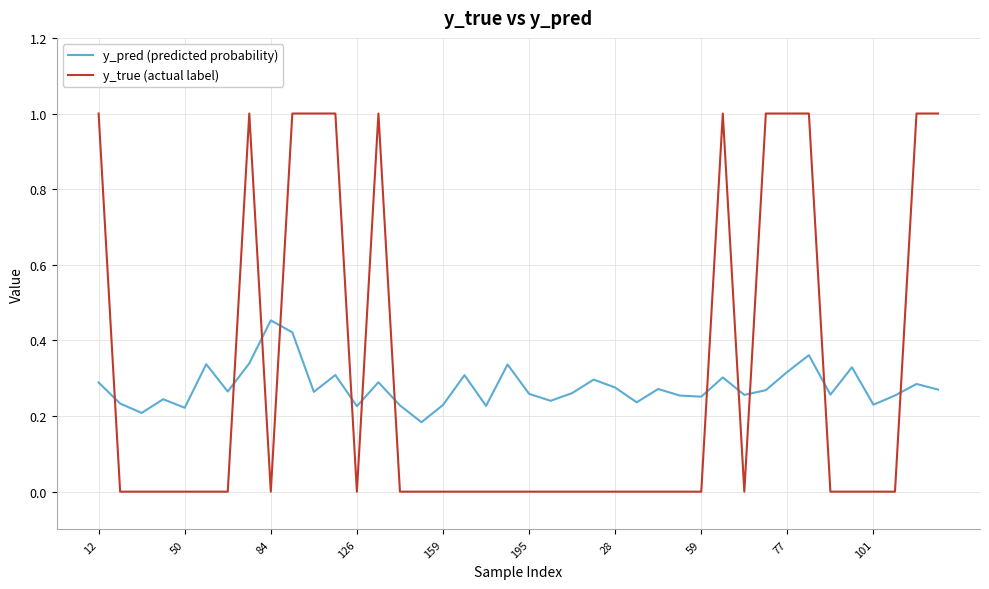

Is this an area chart (filled region under the line)?

No